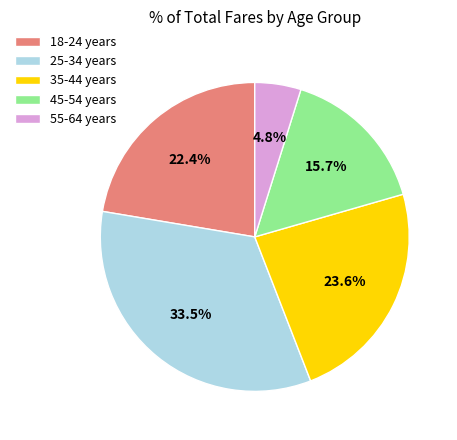

Rank the categories by value from highest to lowest.

25-34 years, 35-44 years, 18-24 years, 45-54 years, 55-64 years